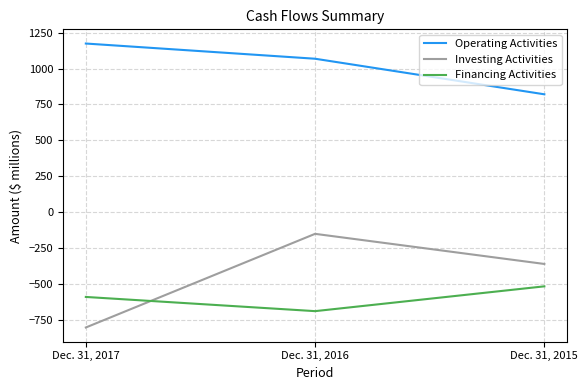

How many lines are shown in the chart?

3